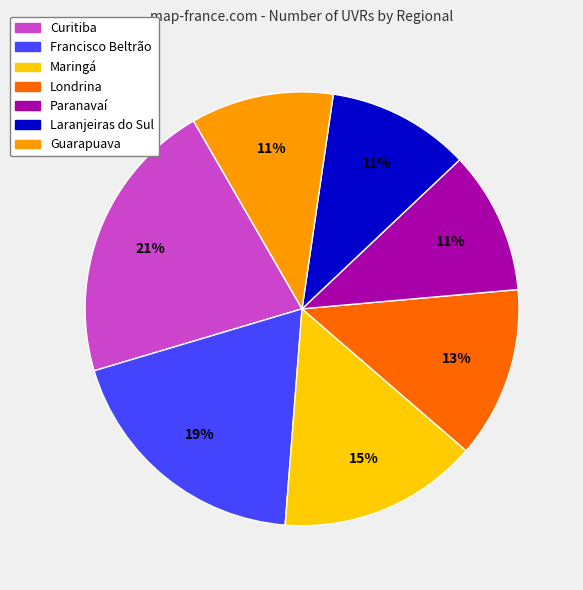

Count the number of slices in the pie.

7